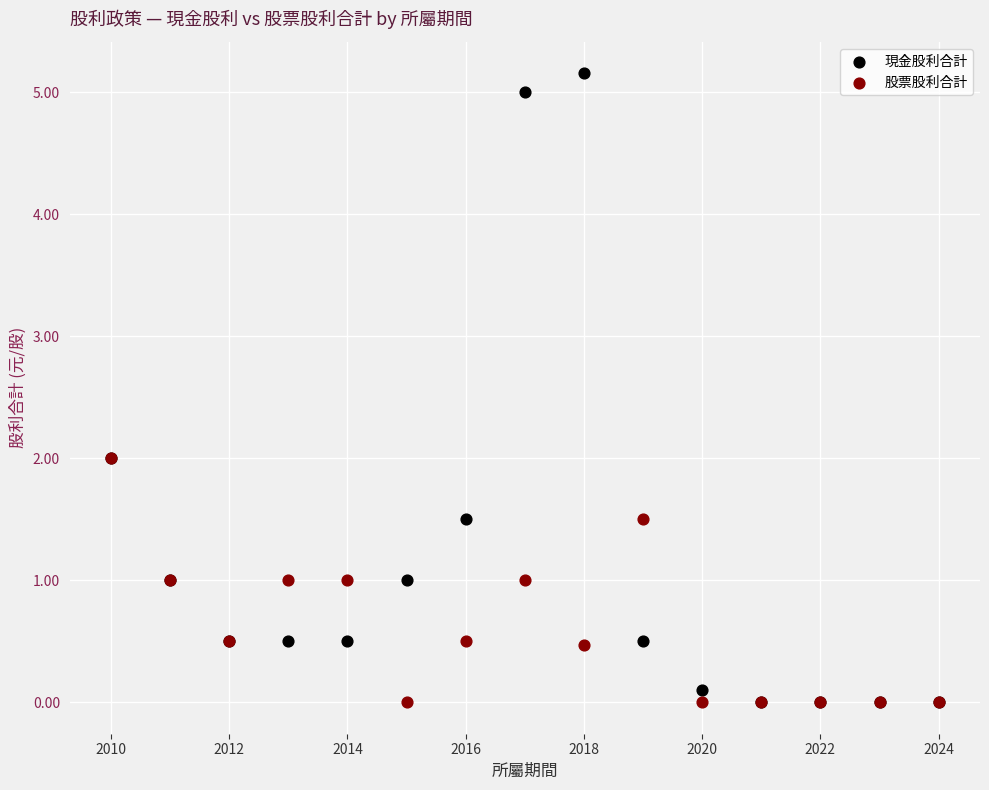

What are all the series names shown in the legend?

現金股利合計, 股票股利合計